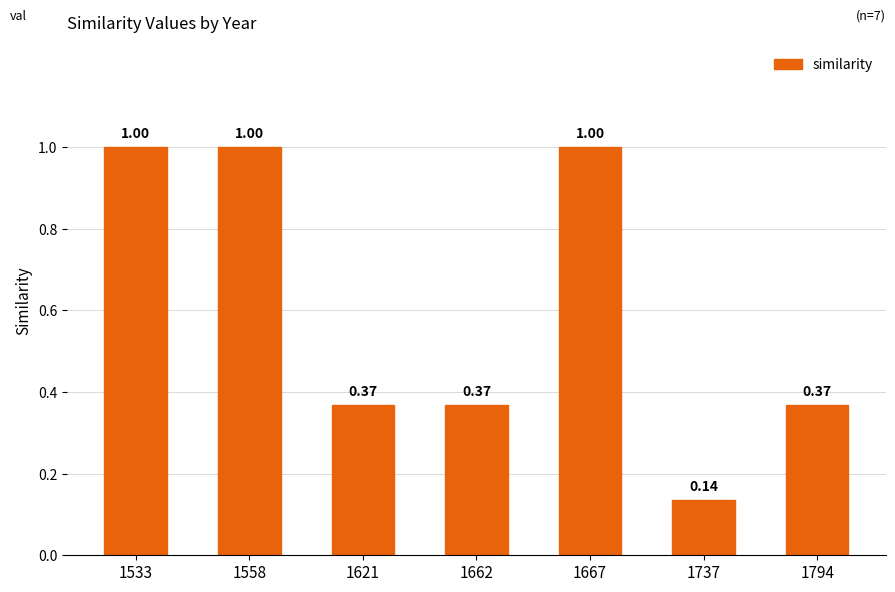

True or false: the data shows 1.0 at 1667.

True